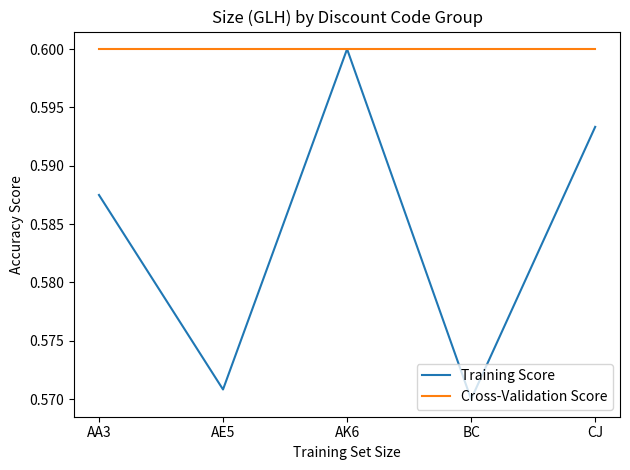

What position from the left is BC?

4